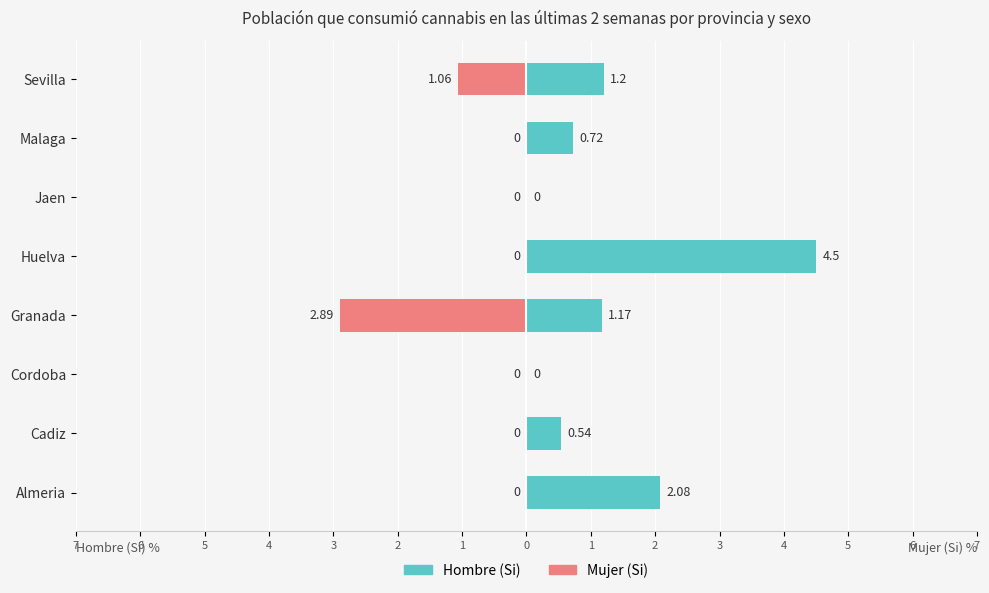

Is the value of Hombre (Si) at Jaen greater than the value of Mujer (Si) at Almeria?

No